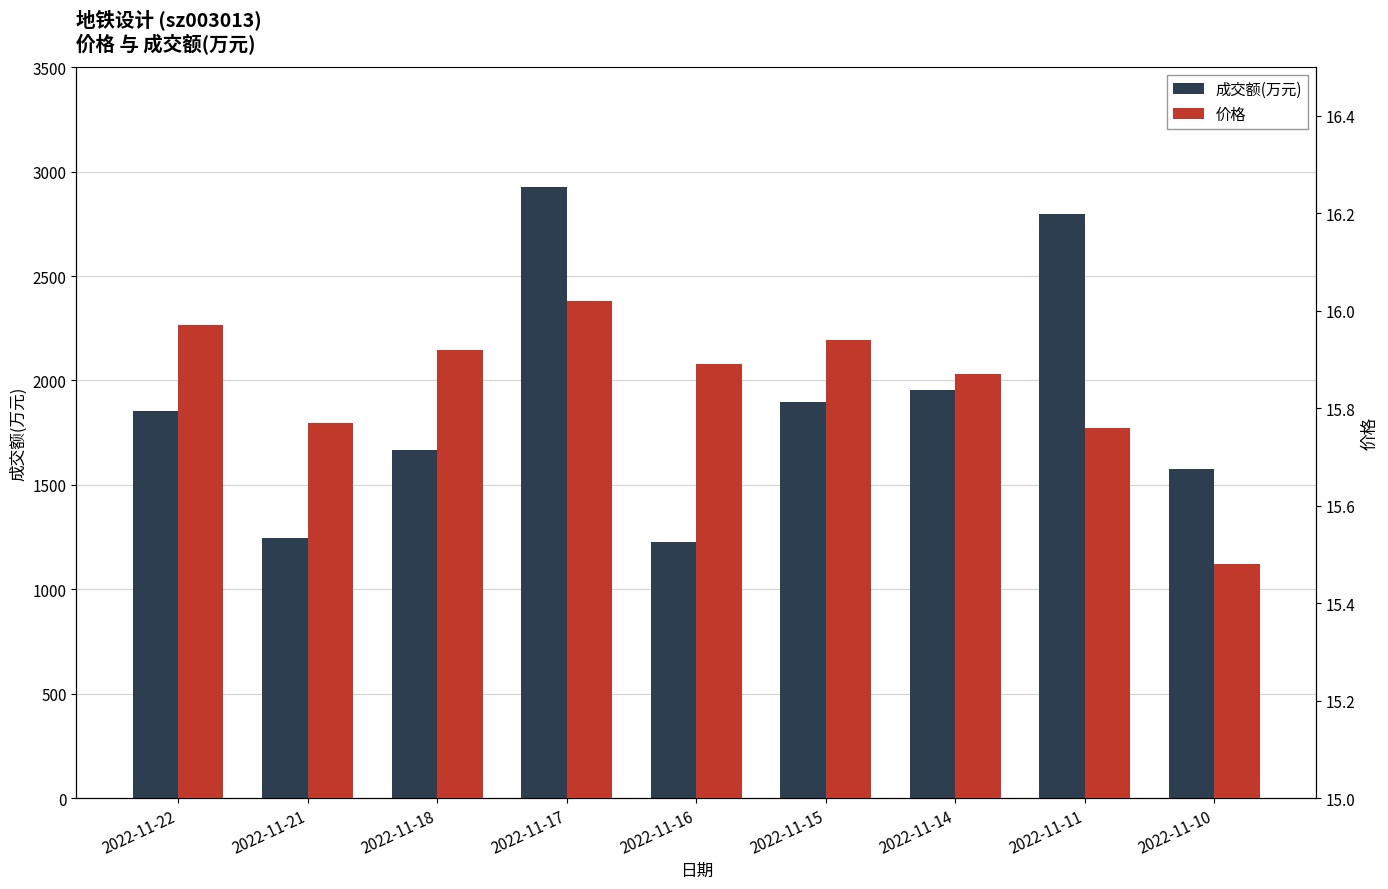

How many distinct data groups are displayed?

2